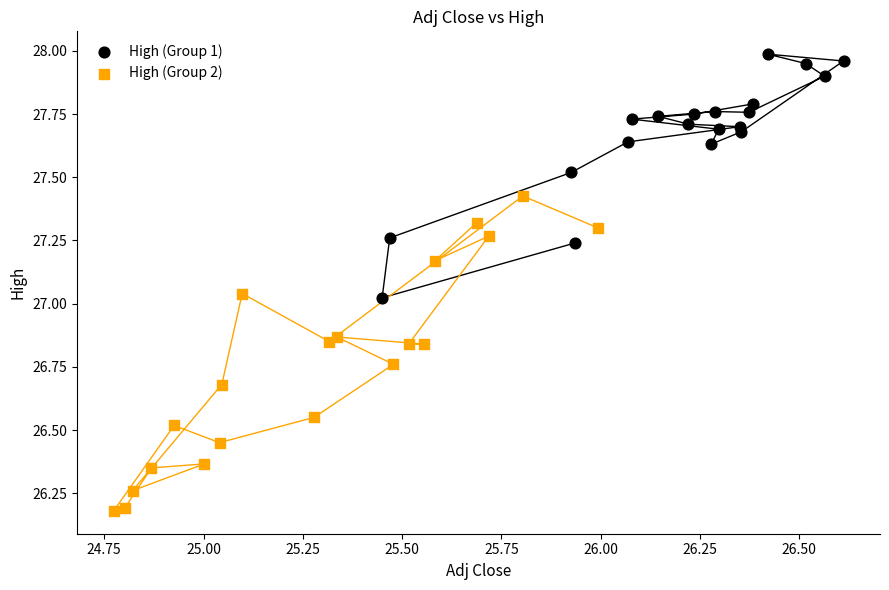

Which series has the largest Y range (max minus min)?

High (Group 2)